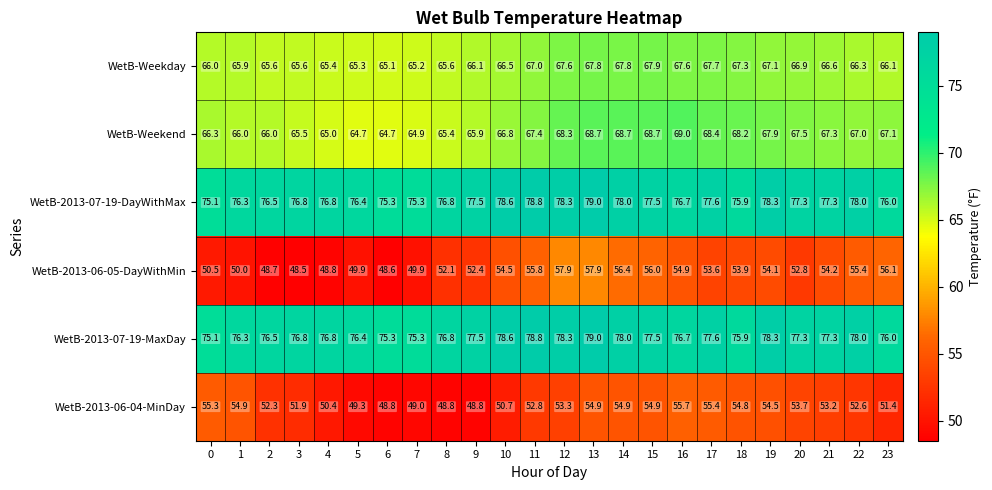

What is the average value of the WetB-Weekday series?

66.5